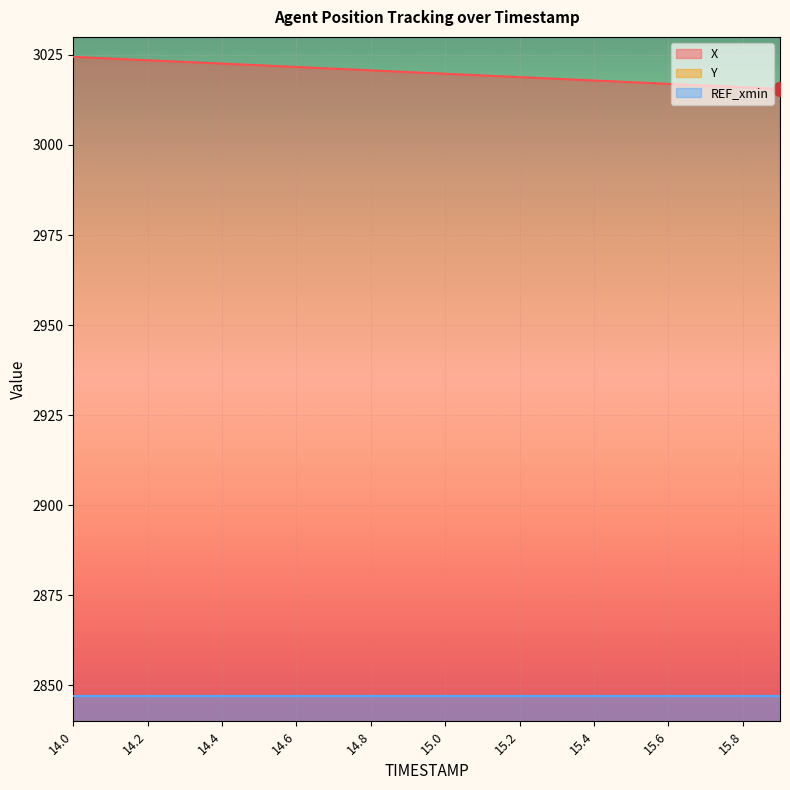

Reading left to right, list all the values displayed in this chart.

X: 14.0=3024.4	14.1=3024.0	14.2=3023.5	14.3=3023.0	14.4=3022.6	14.5=3022.1	14.6=3021.6	14.7=3021.2	14.8=3020.7	14.9=3020.2	15.0=3019.8	15.1=3019.3	15.2=3018.8	15.3=3018.3	15.4=3017.9	15.5=3017.4	15.6=3016.9	15.7=3016.5	15.8=3016.0	15.9=3015.5
Y: 14.0=1510.4	14.1=1509.9	14.2=1509.3	14.3=1508.8	14.4=1508.3	14.5=1507.8	14.6=1507.2	14.7=1506.7	14.8=1506.2	14.9=1505.7	15.0=1505.1	15.1=1504.6	15.2=1504.1	15.3=1503.5	15.4=1503.0	15.5=1502.5	15.6=1502.0	15.7=1501.5	15.8=1500.9	15.9=1500.4